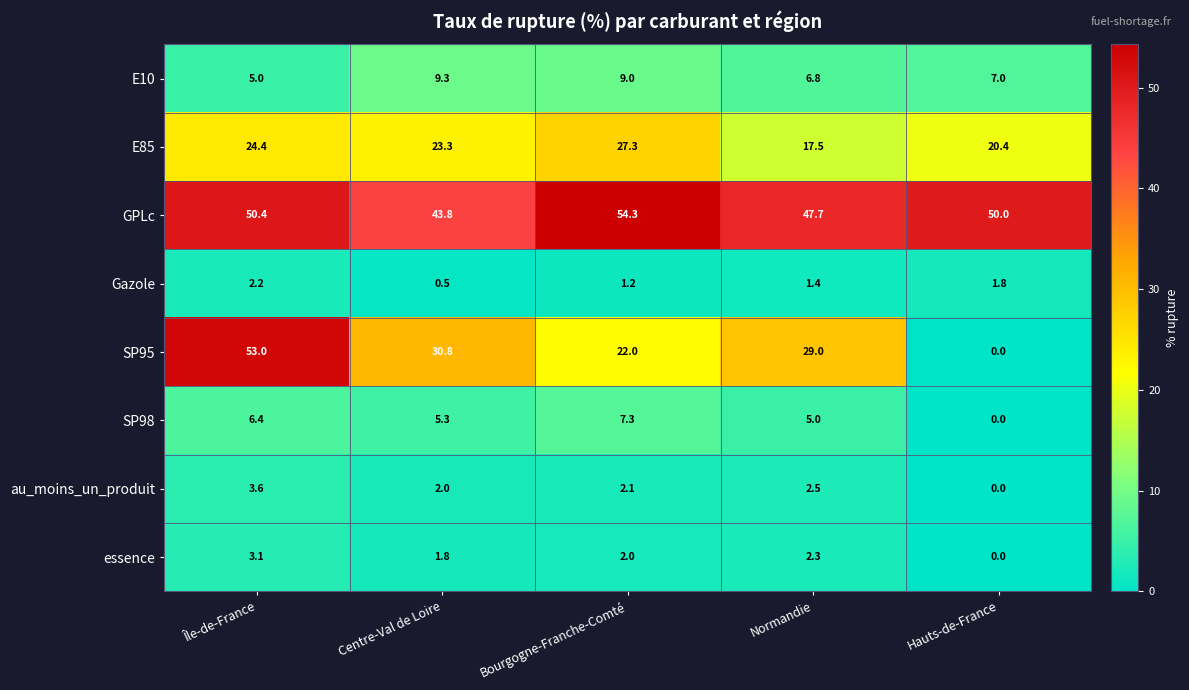

At how many categories does at least one series exceed 10?

5